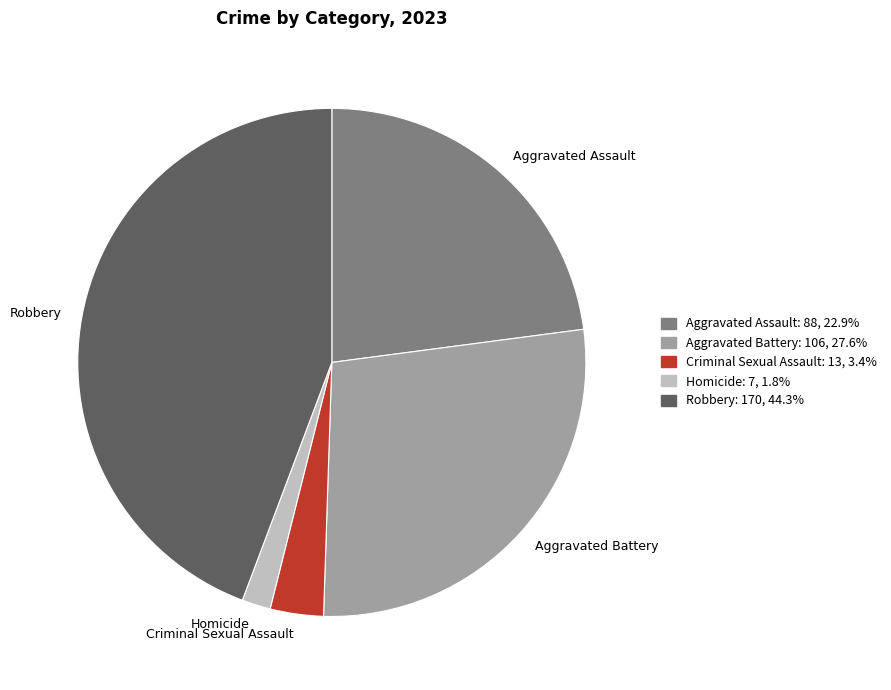

Do Criminal Sexual Assault and Aggravated Battery together represent more than half of the pie?

No